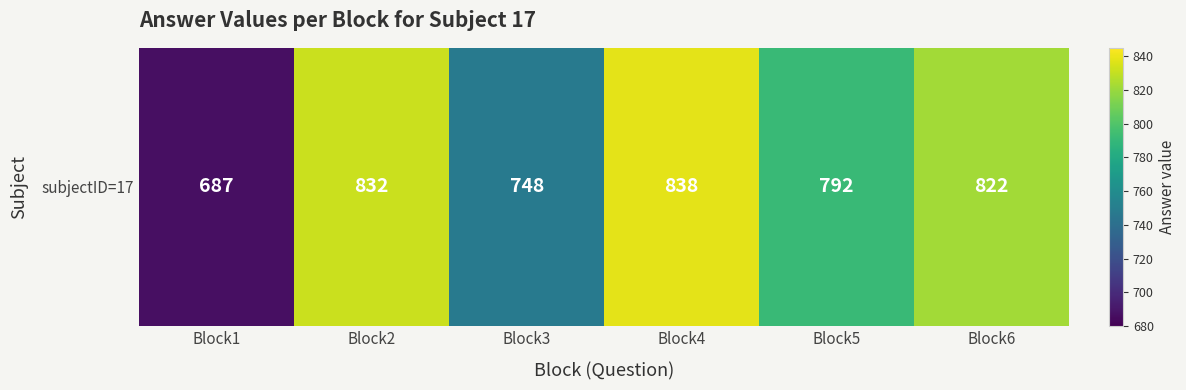

What is the average value?

786